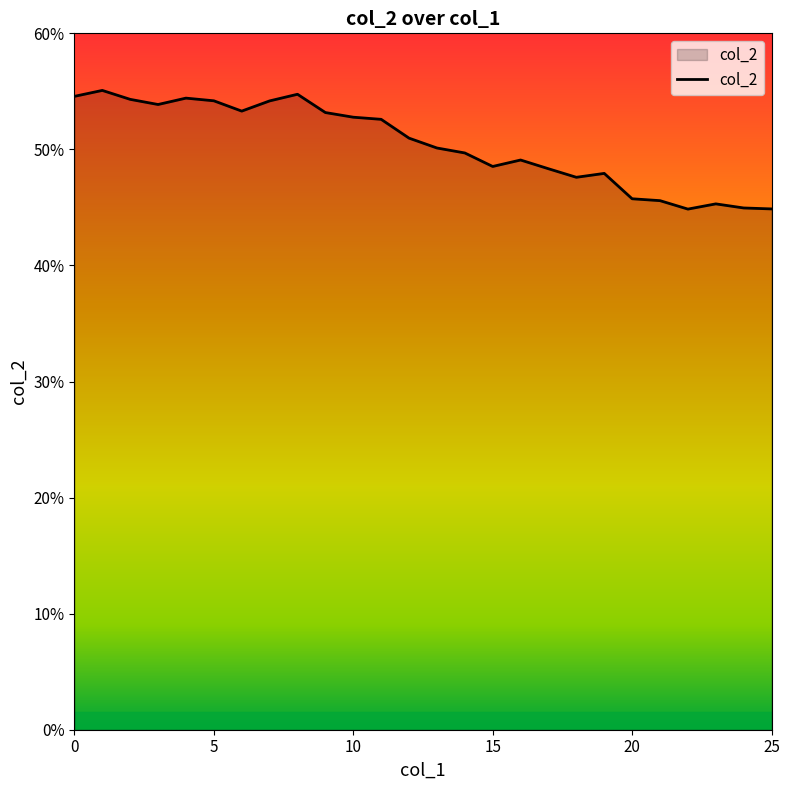

What is the average value?

0.5